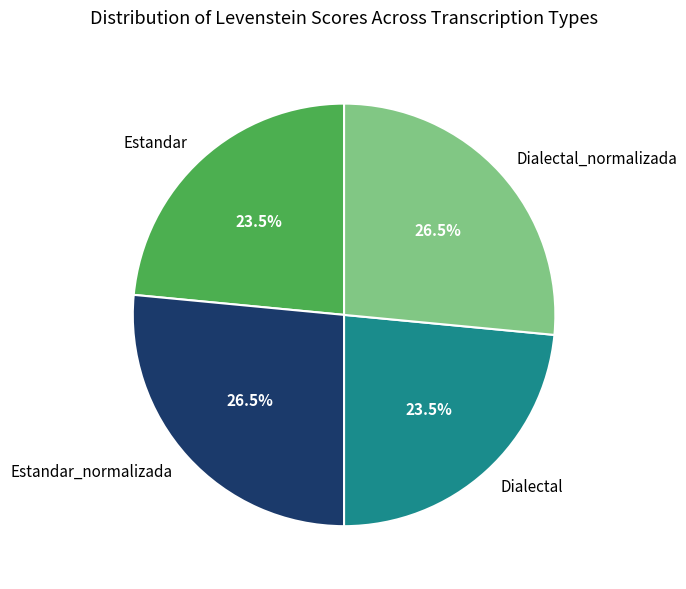

What is the total percentage of Estandar and Estandar_normalizada?

50.0%